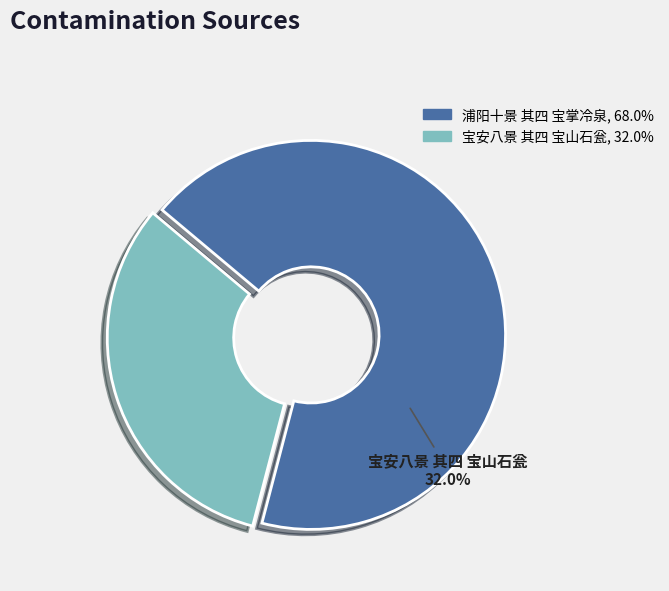

Rank the categories by value from lowest to highest.

宝安八景 其四 宝山石瓮, 浦阳十景 其四 宝掌冷泉